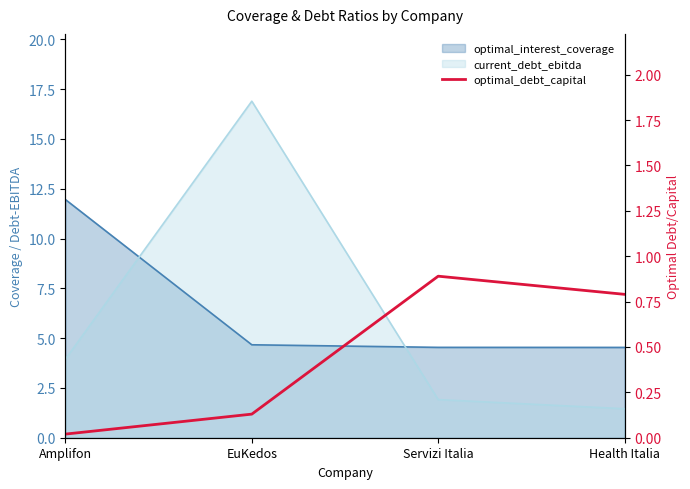

Reading right to left, what are all the values shown in this chart?

Health Italia=0.8	Servizi Italia=0.9	EuKedos=0.1	Amplifon=0.0